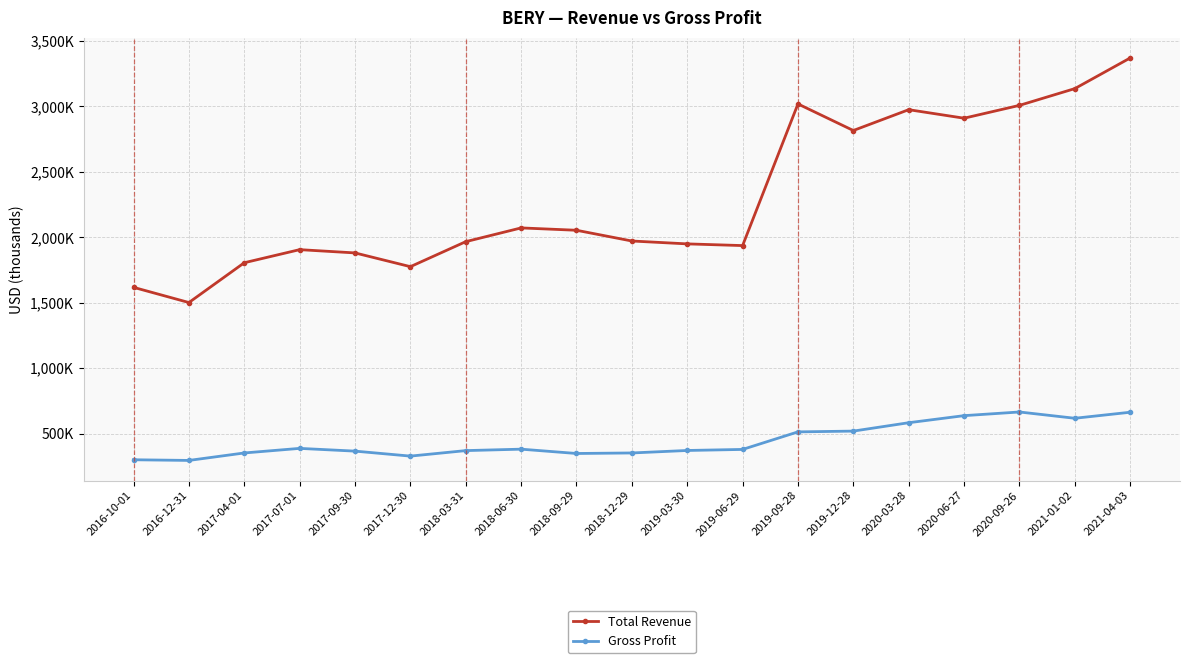

Does the chart have visible grid lines?

Yes